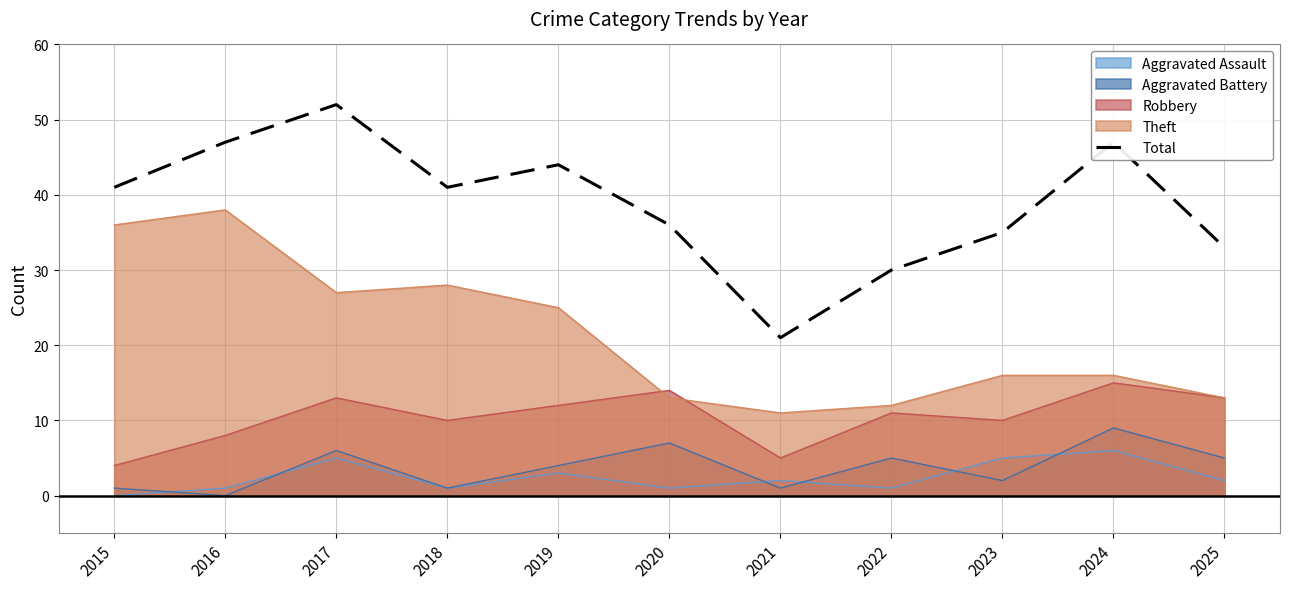

Which label corresponds to the smallest value in the chart?

2021